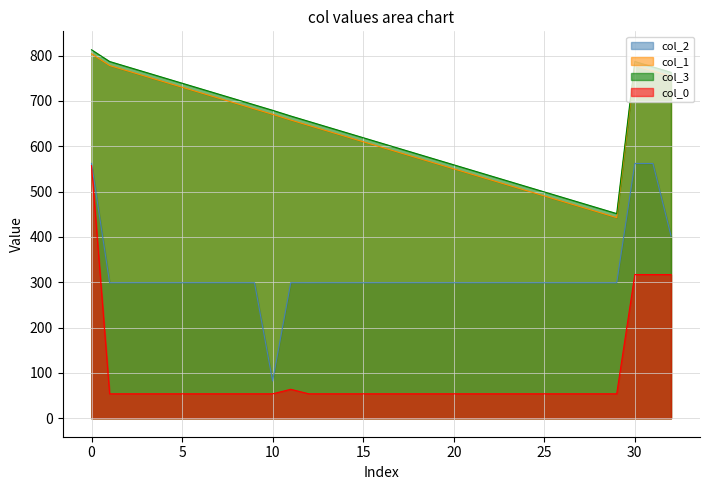

True or false: col_3 and col_0 intersect in this chart.

False